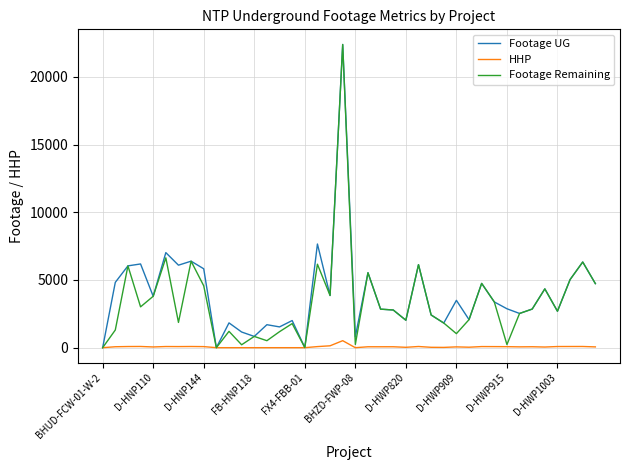

What is the maximum value shown in the chart?

22387